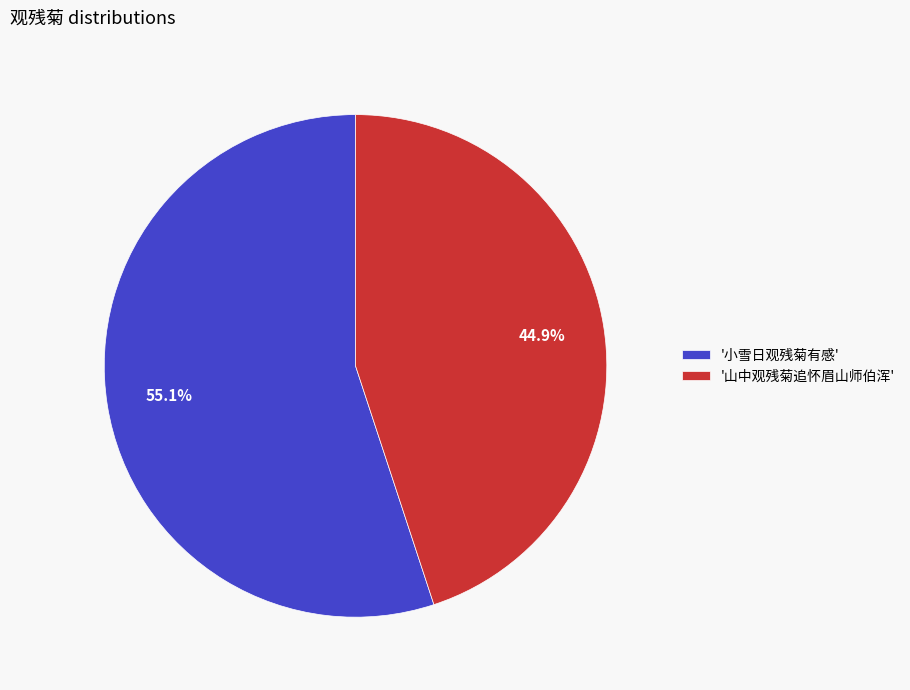

Is the sum of '小雪日观残菊有感' and '山中观残菊追怀眉山师伯浑' greater than half?

Yes